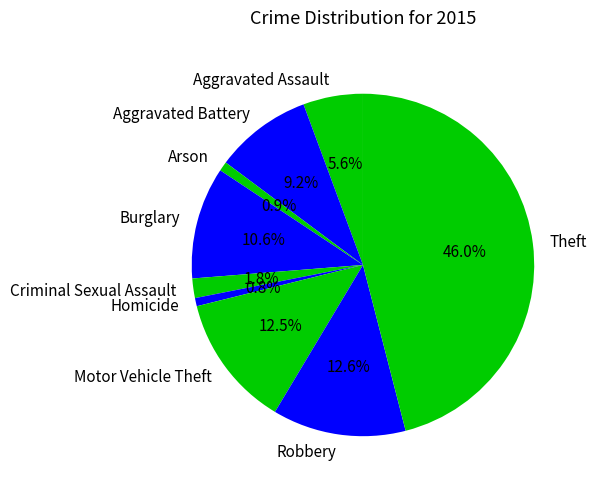

Combined, what portion of the pie is Arson and Robbery?

13.5%